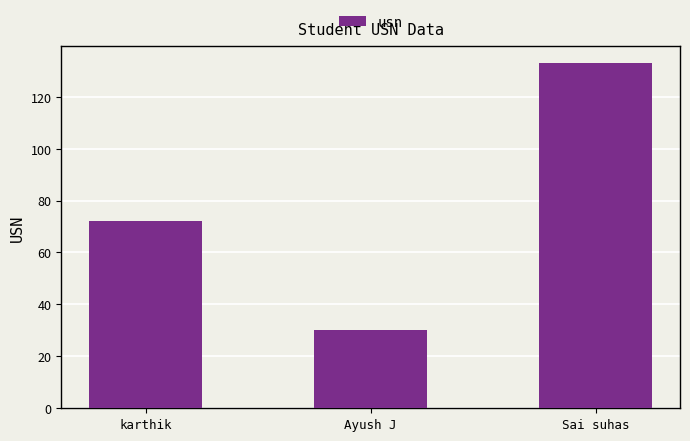

Where is the data nearest to the value 81?

karthik